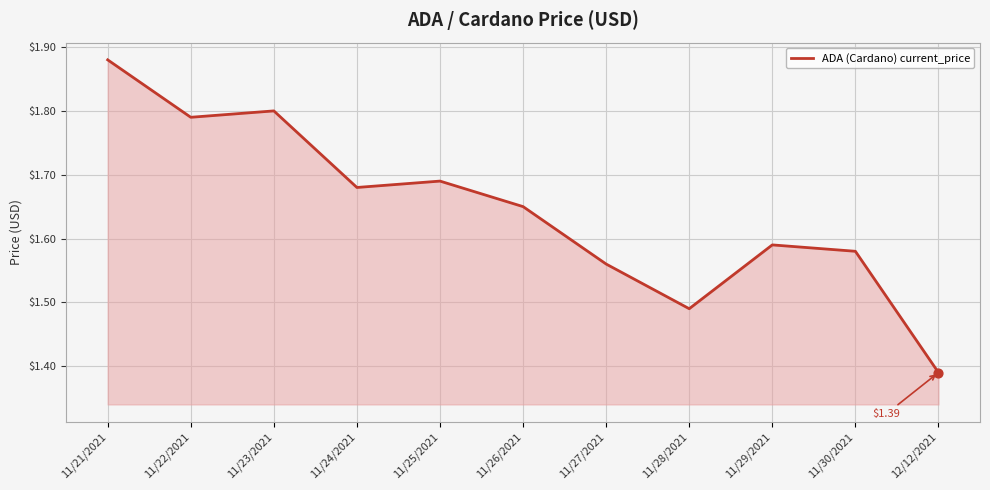

What is the change in value from 11/21/2021 to 11/30/2021?

-0.3